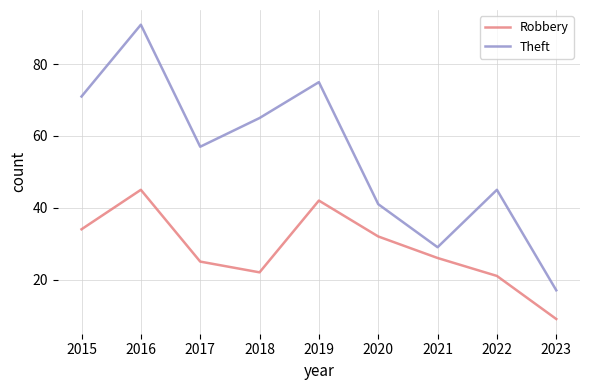

Rank the series by their maximum value, from highest to lowest.

Theft, Robbery